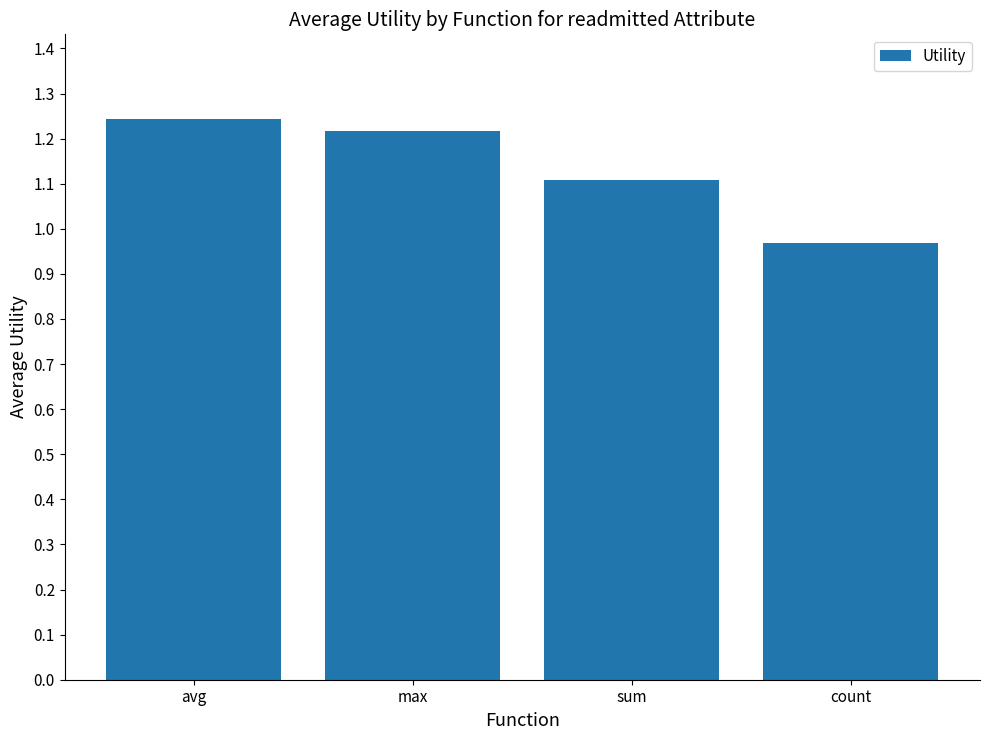

How many data points are less than 1?

1